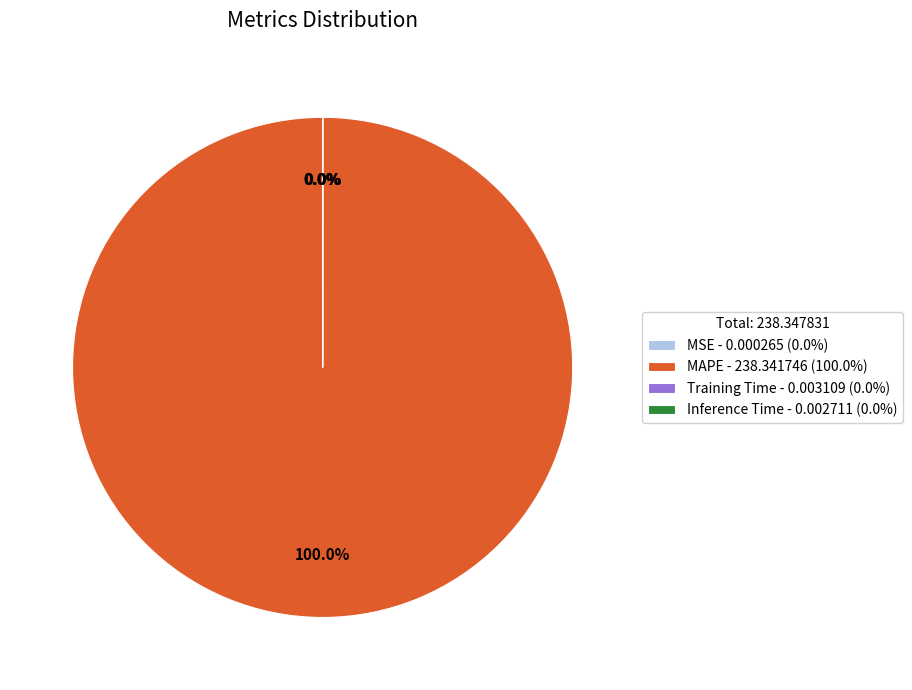

What is the largest slice in the pie chart?

MAPE